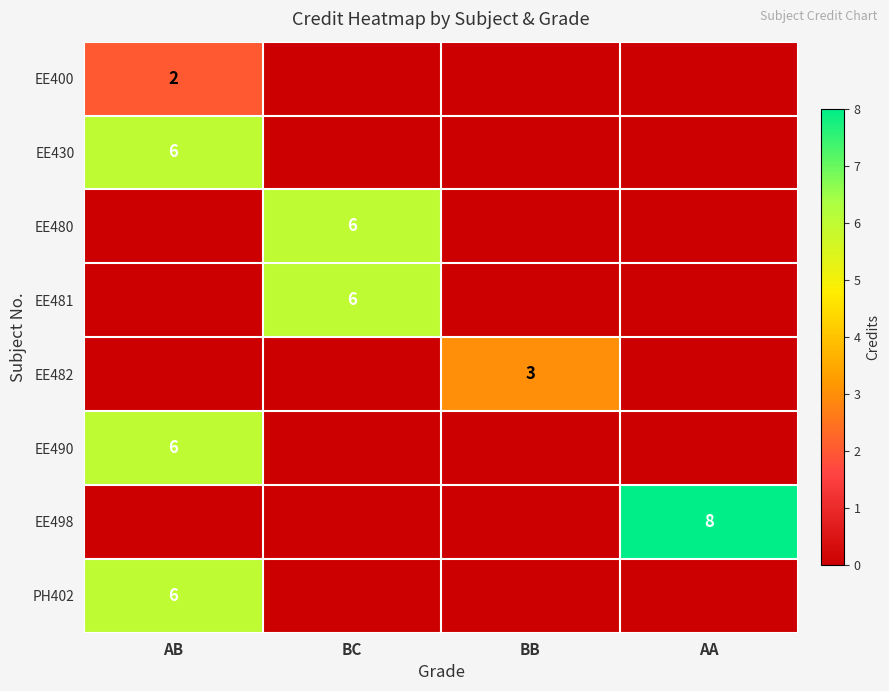

What is the highest value of the EE400 series?

2